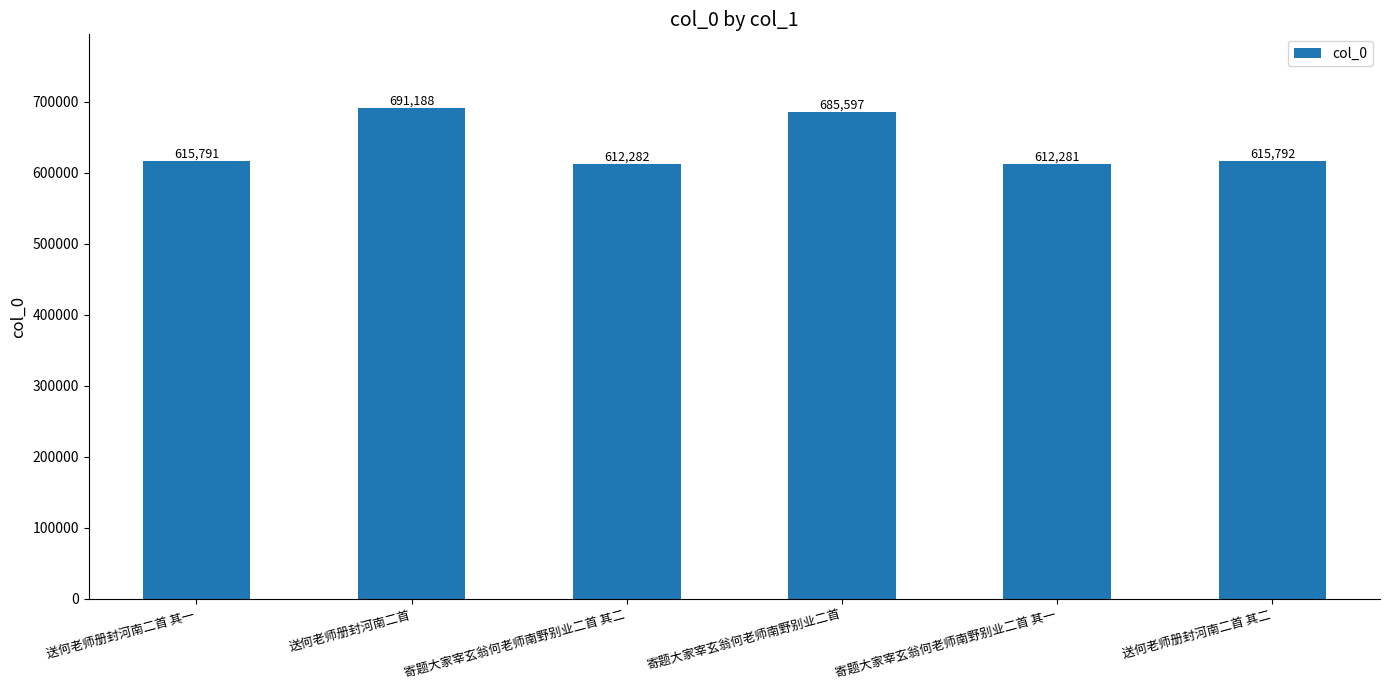

What is the ratio of the value at 送何老师册封河南二首 其二 to the value at 寄题大家宰玄翁何老师南野别业二首 其一?

1.0